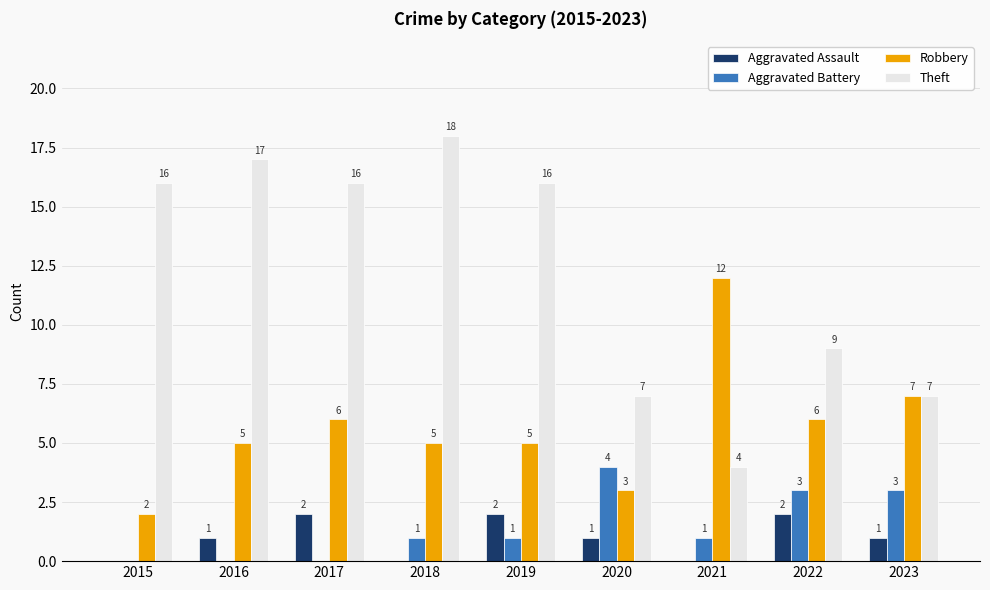

How many Aggravated Battery values are between 0 and 3?

8